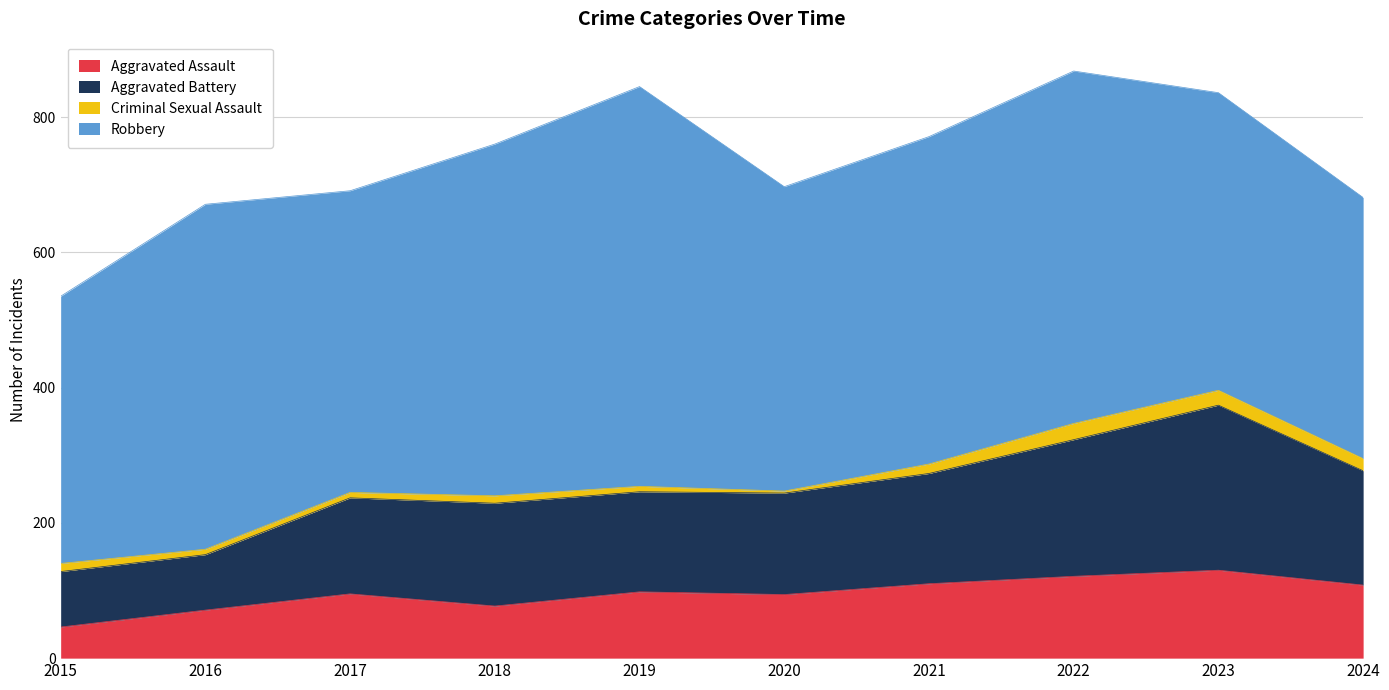

What is the total value across all series at 2015?

535